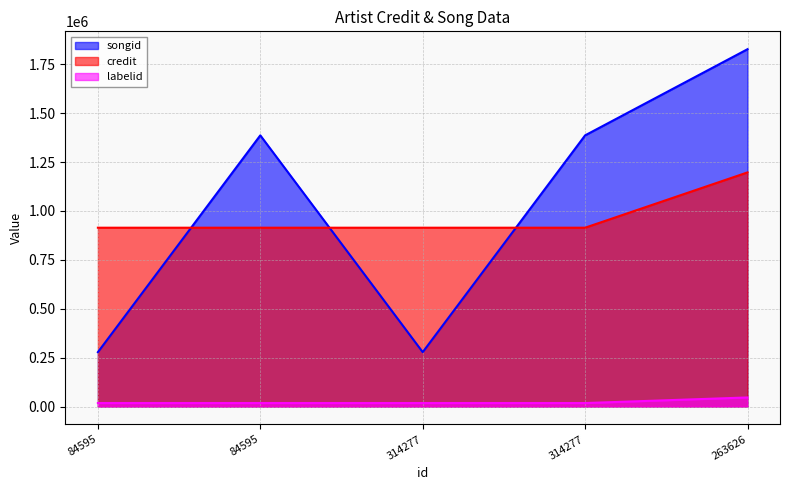

What is the difference between the highest and lowest values at 84595?

896878